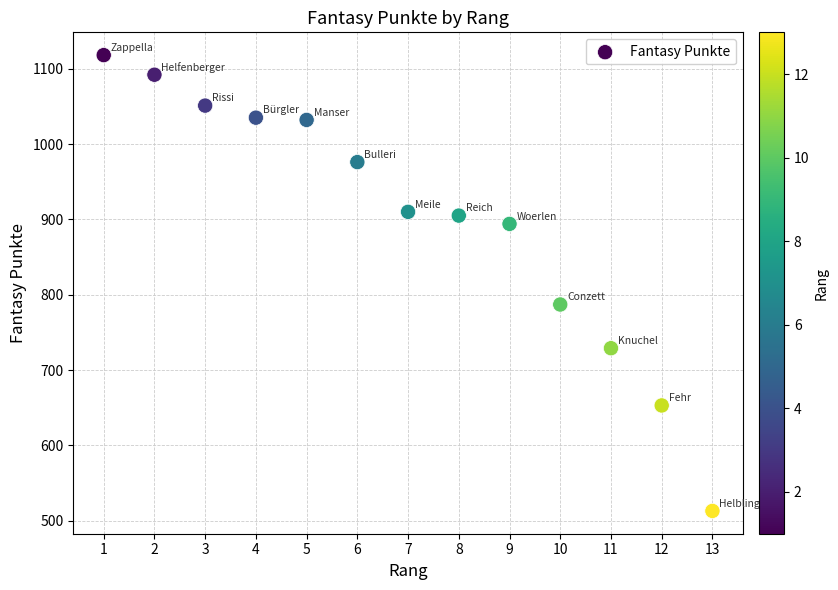

What Y value in the scatter plot is closest to 815?

787